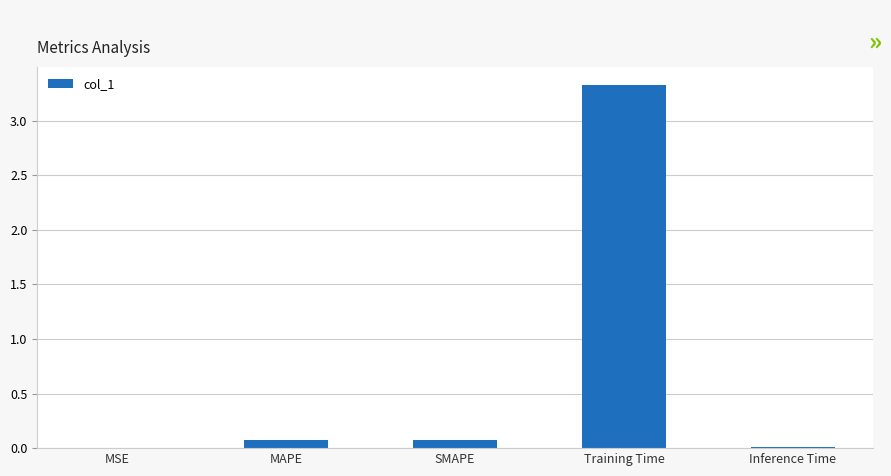

What is the greatest value displayed?

3.3